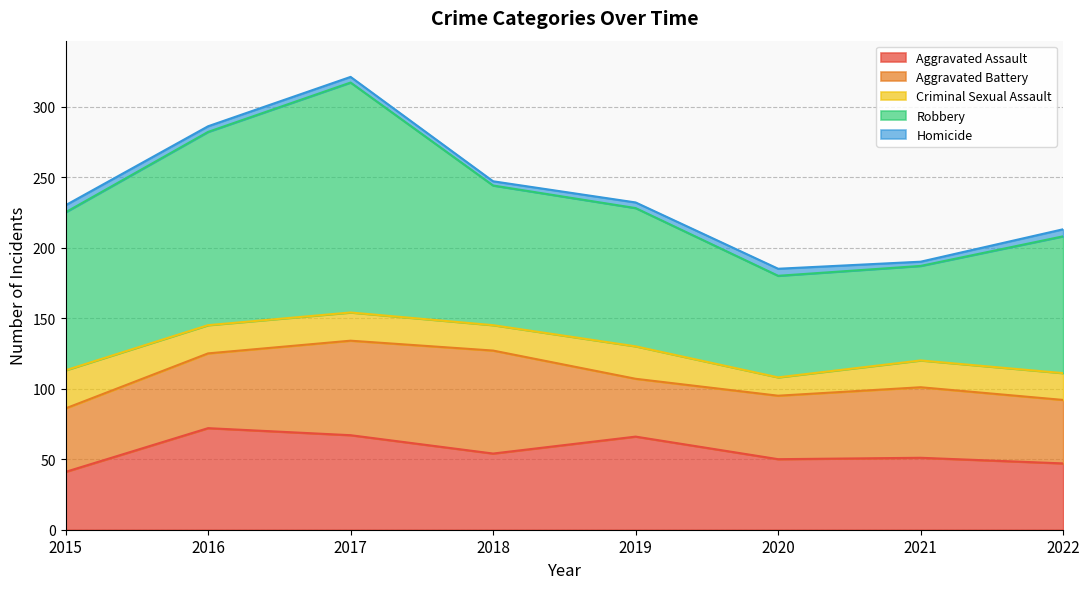

Does the chart display data point markers on the line(s)?

No